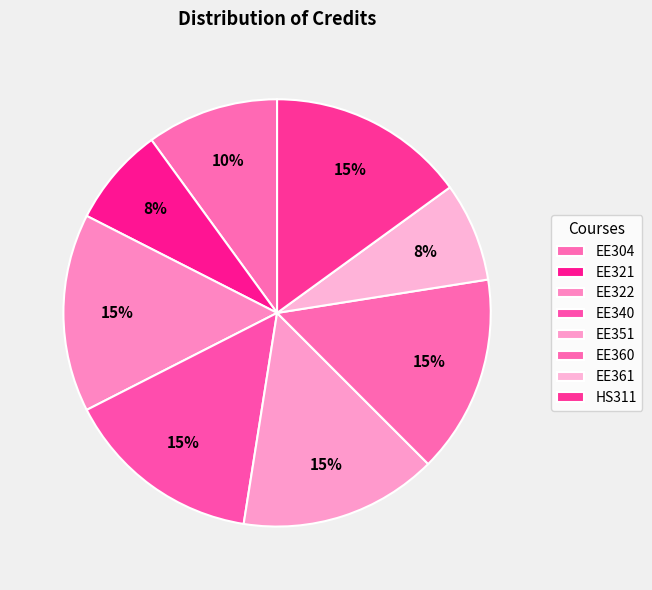

How many segments does this pie chart have?

8